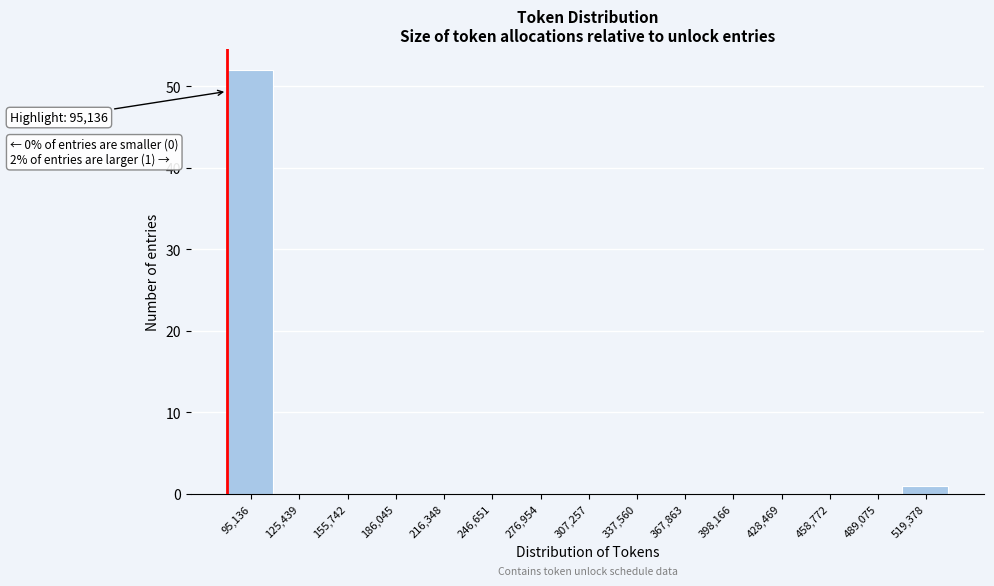

Reading left to right, list all the values displayed in this chart.

95,136=52	125,439=0	155,742=0	186,045=0	216,348=0	246,651=0	276,954=0	307,257=0	337,560=0	367,863=0	398,166=0	428,469=0	458,772=0	489,075=0	519,378=1